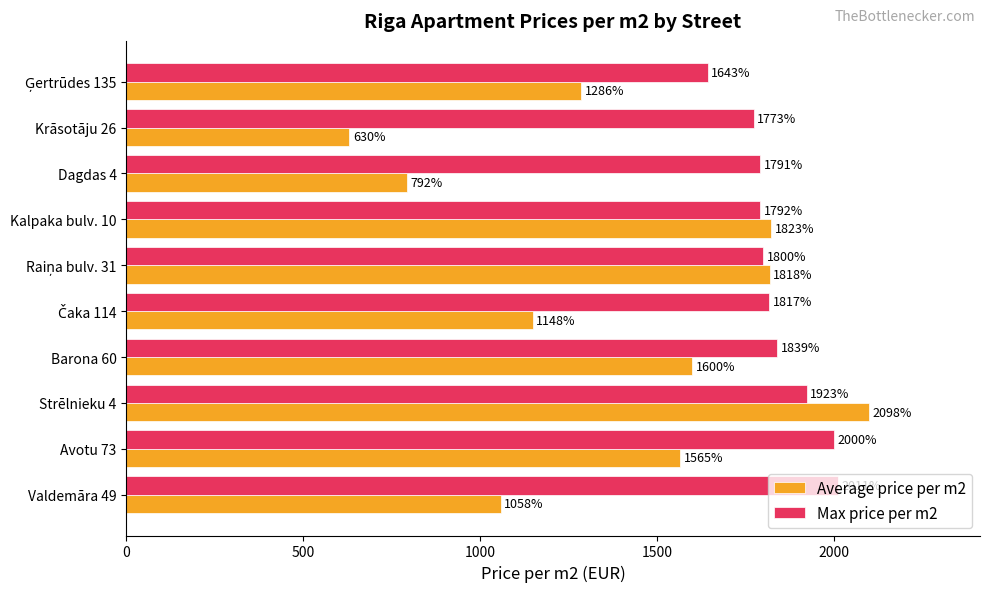

True or false: Average price per m2 has a value of 191.9 at Krāsotāju 26.

False